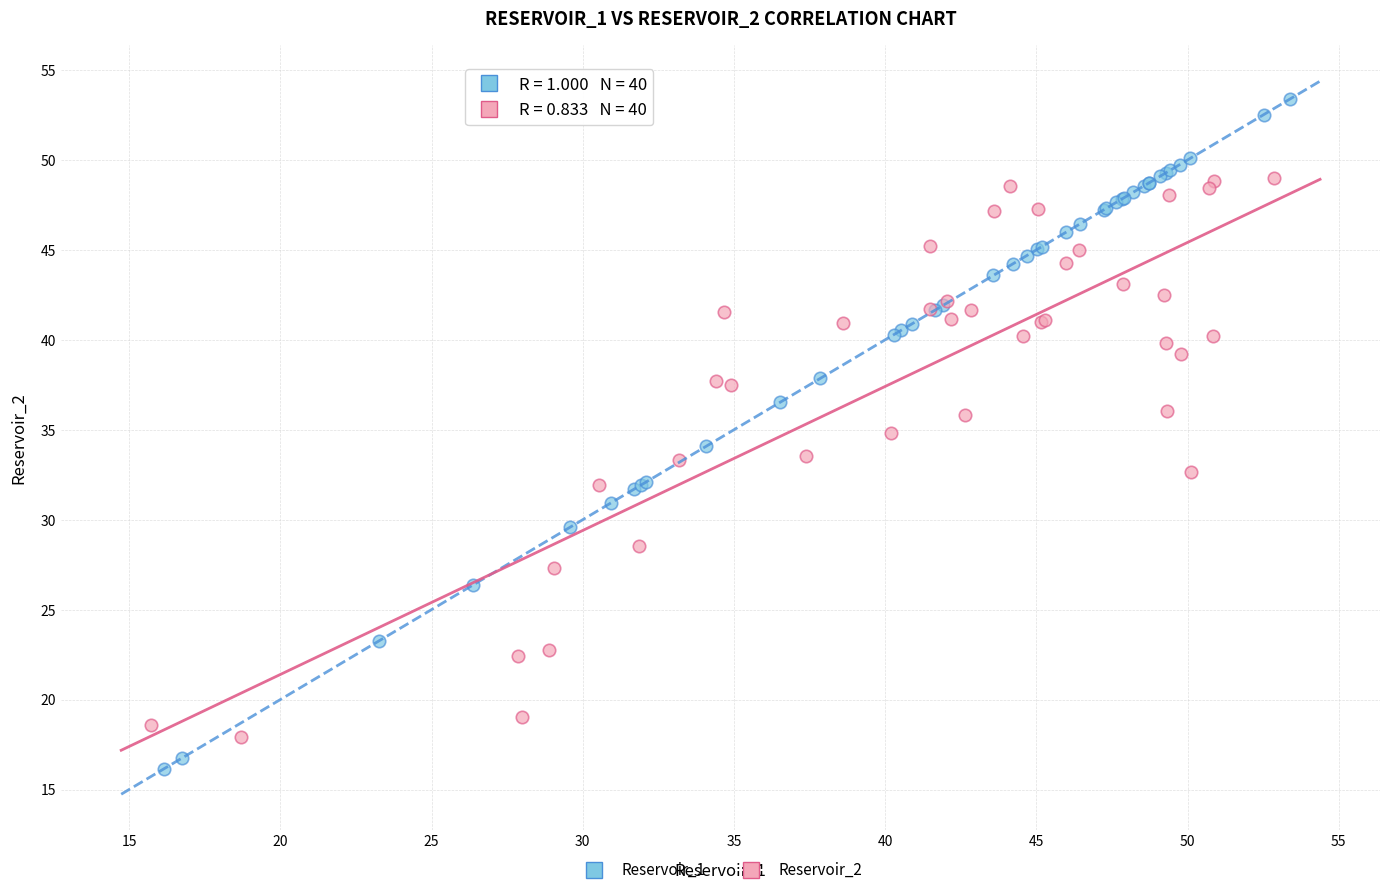

Which series reaches the minimum Y coordinate?

Reservoir_1